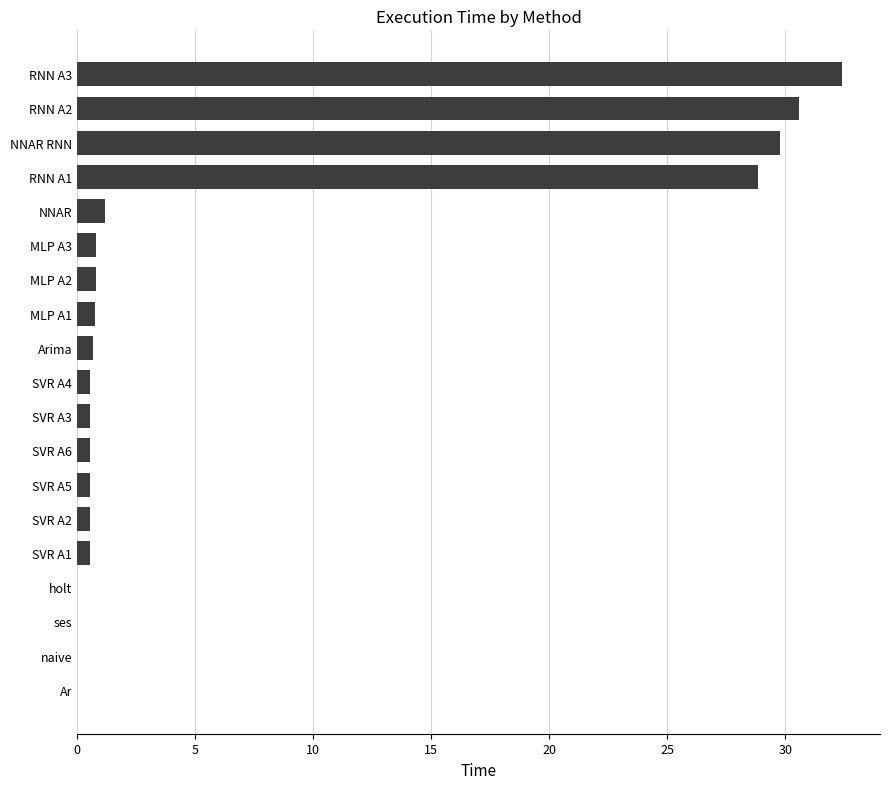

Which has a higher value, NNAR or holt?

NNAR